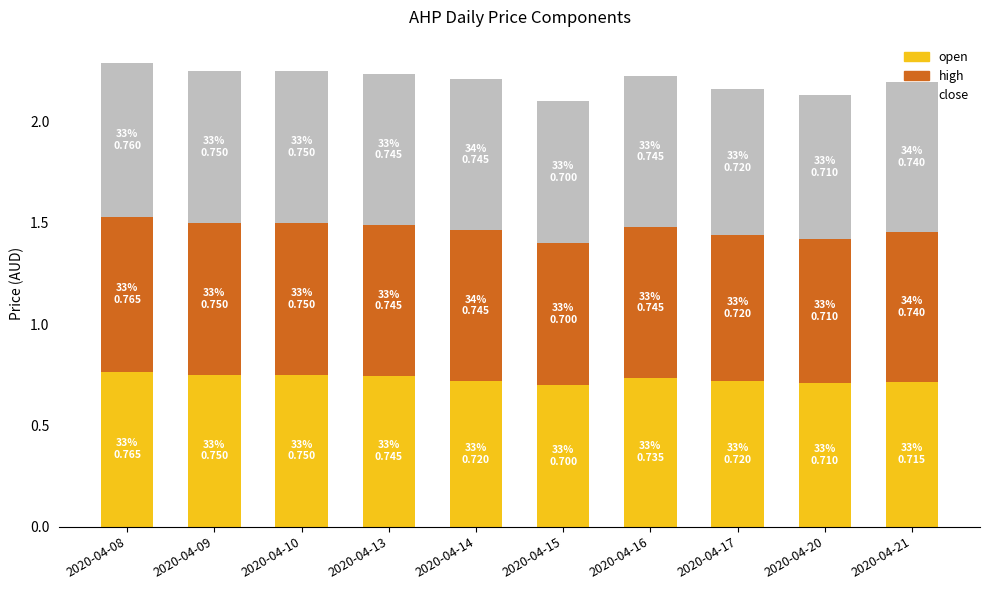

What is the total value across all series at 2020-04-13?

2.2